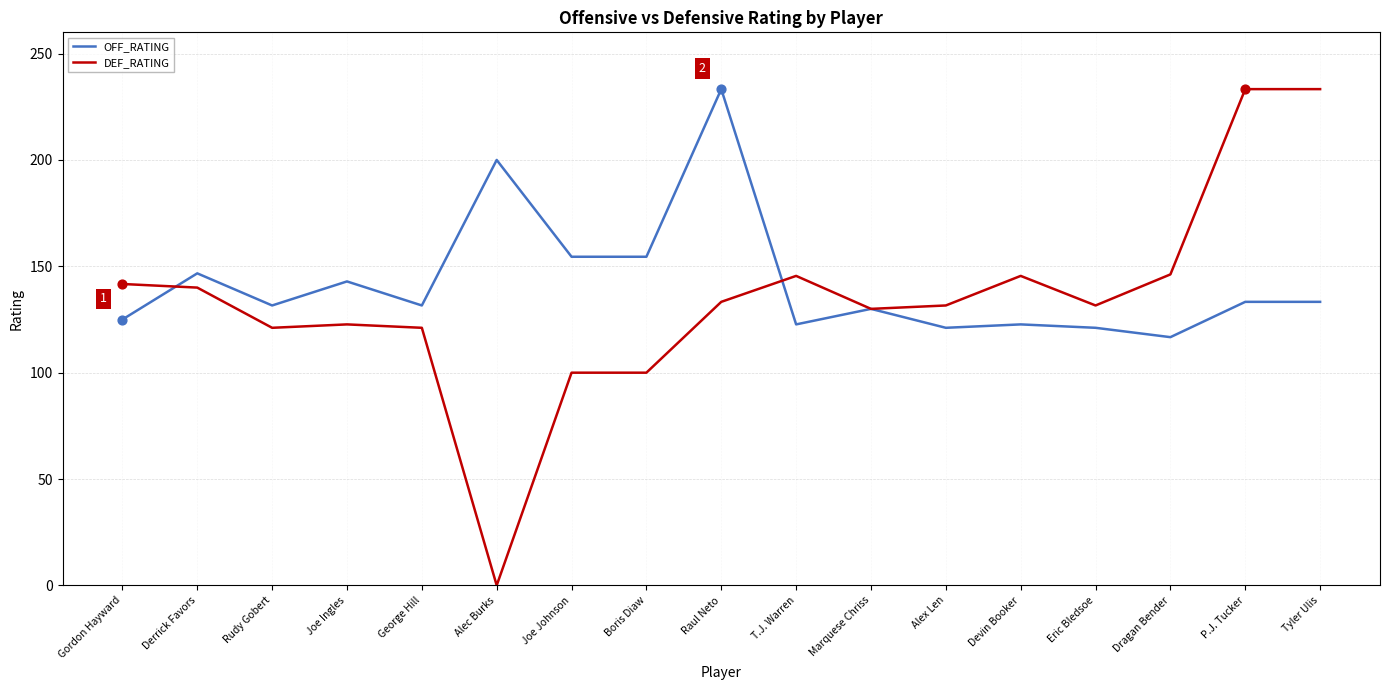

What are all the series names shown in the legend?

OFF_RATING, DEF_RATING